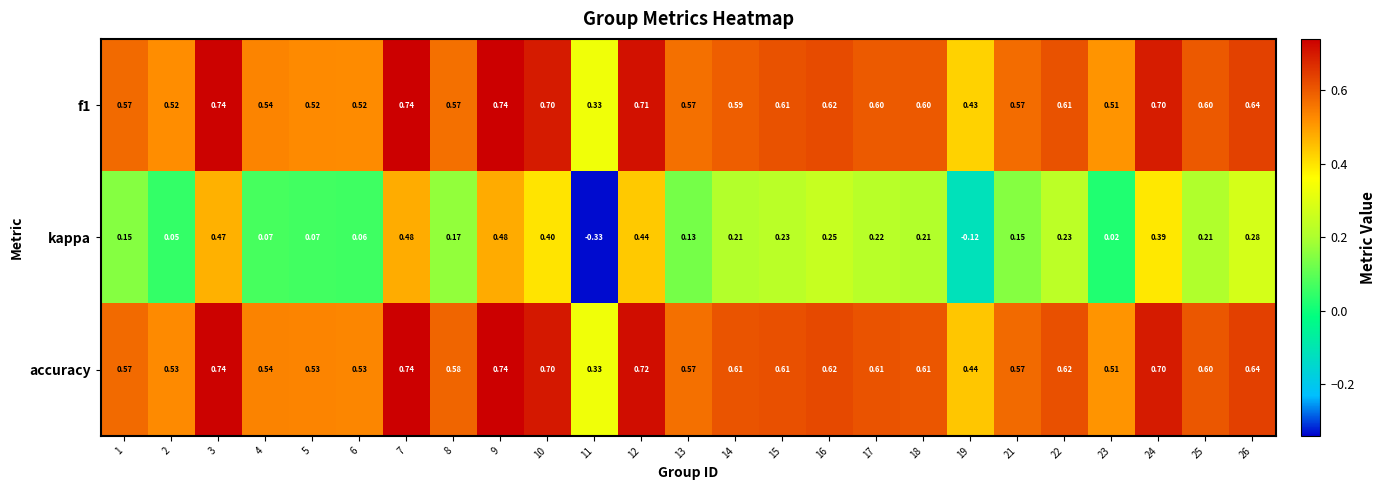

Which series has the largest total across all categories?

accuracy